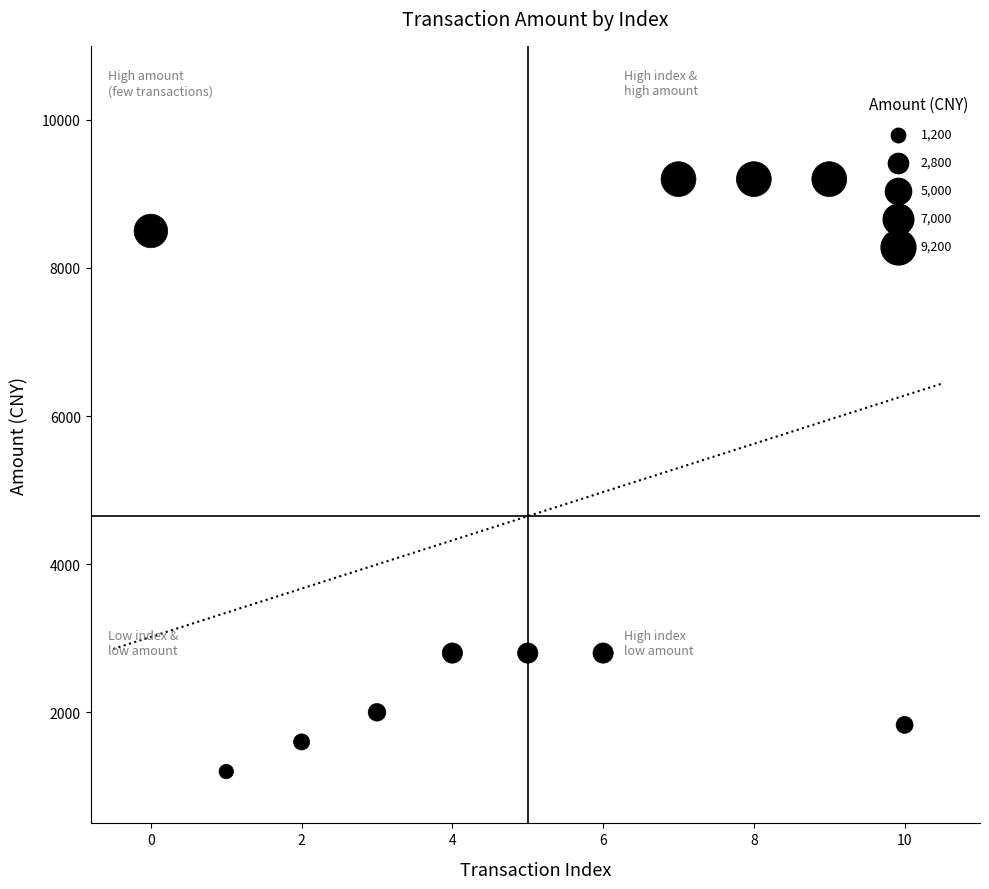

What is the average Y value?

4648.2